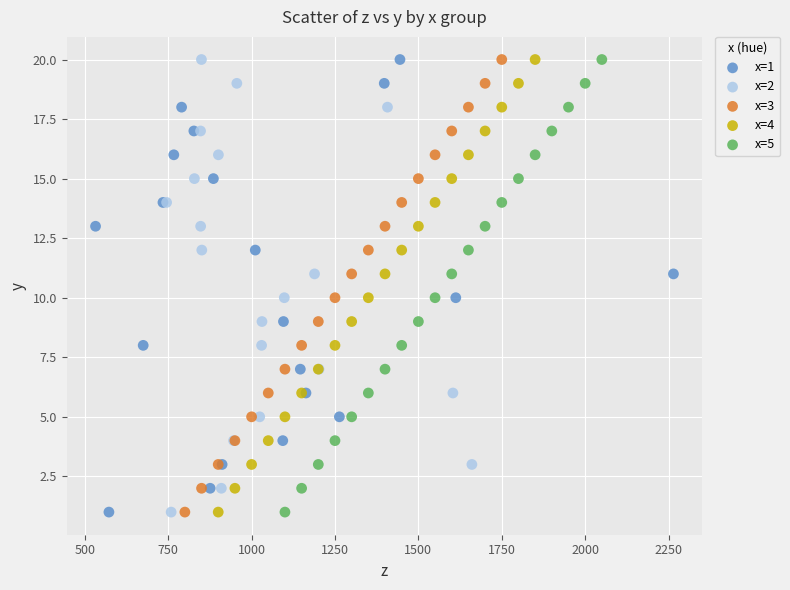

What are all the series names shown in the legend?

x=1, x=2, x=3, x=4, x=5